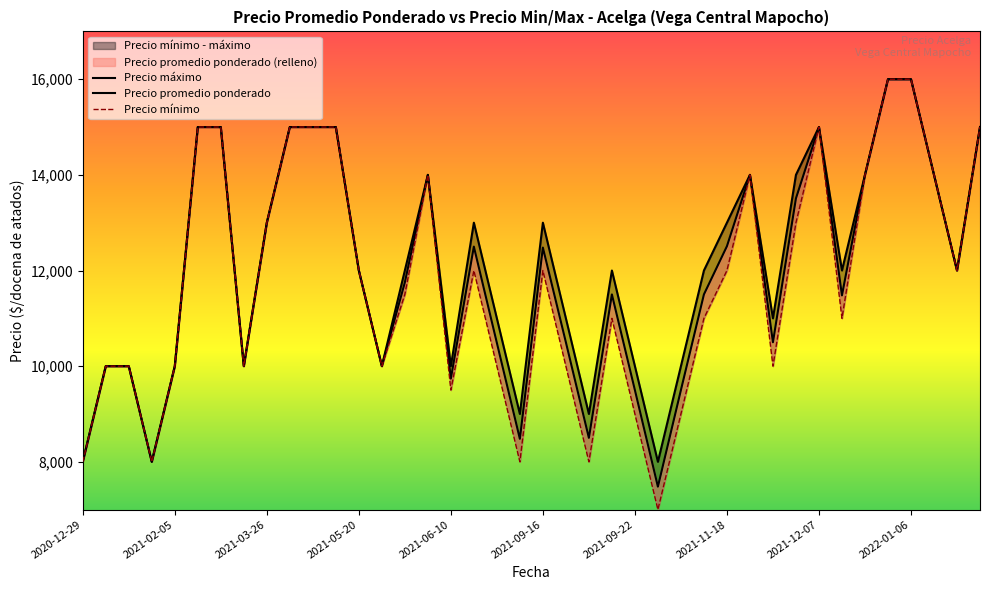

How many data points in Precio promedio ponderado are above 12000?

18